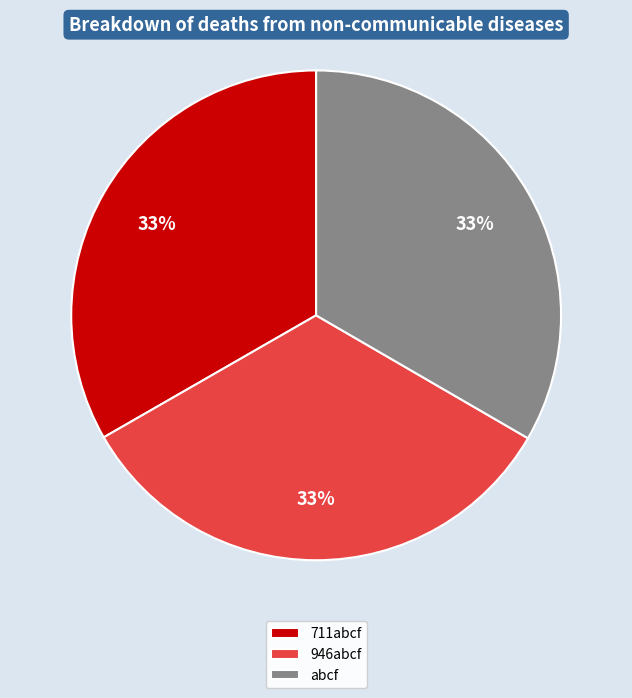

Is it true that abcf is 26% of the pie?

False